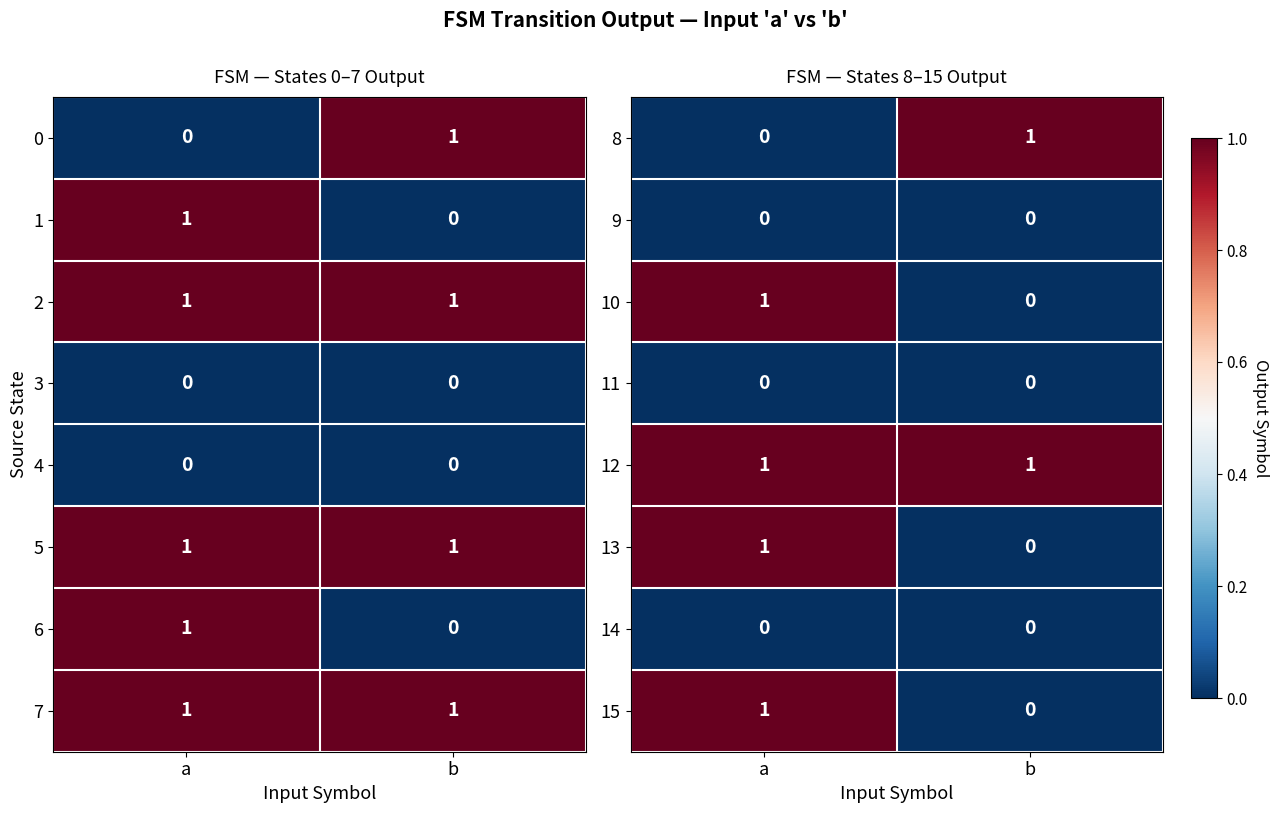

Which category has the lowest value in the 10 series?

b